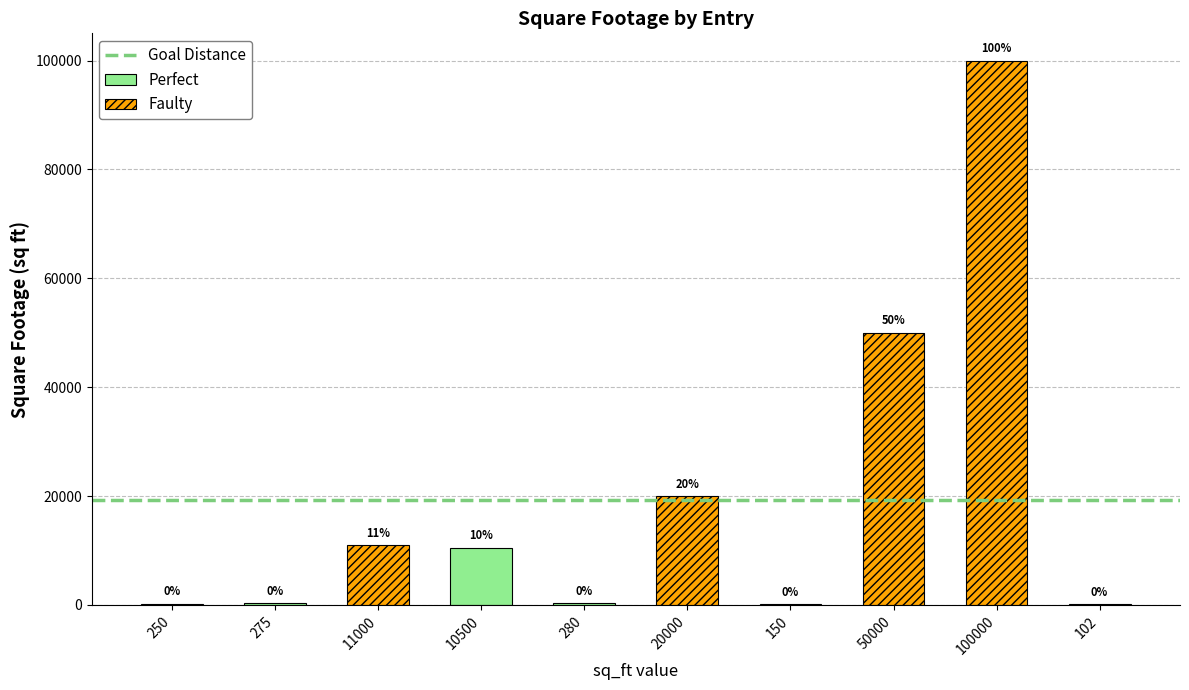

What is the maximum value shown in the chart?

100000